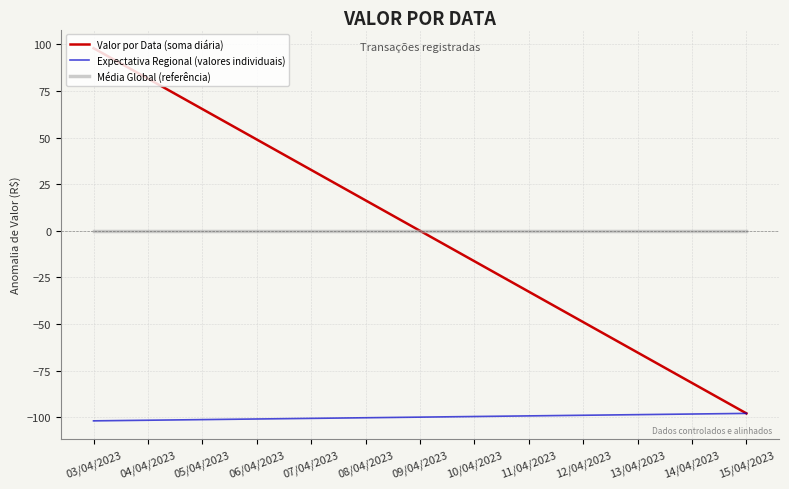

Does the chart have visible grid lines?

Yes